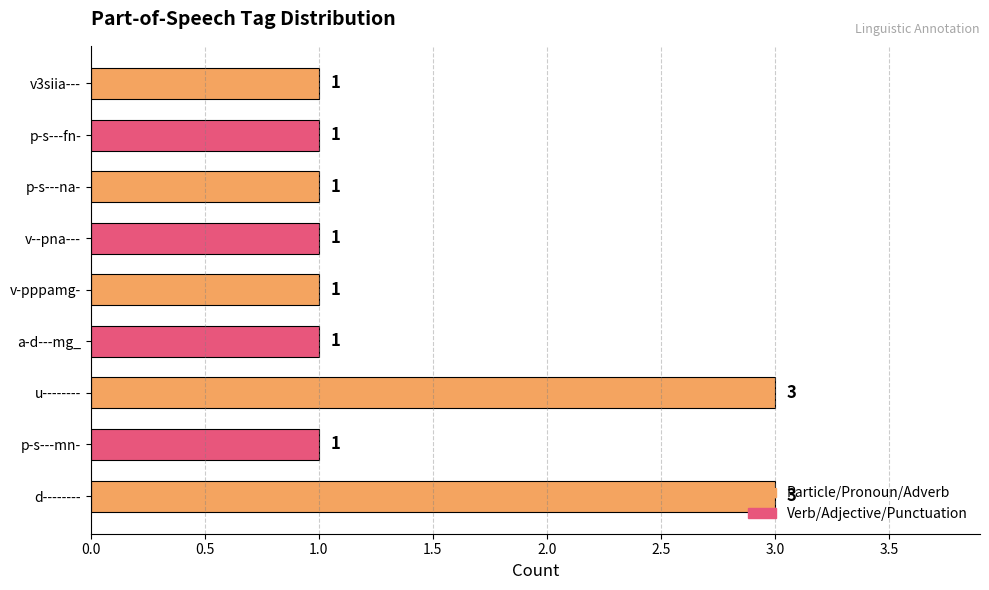

The chart shows a value of 2 at v-pppamg-. True or false?

False